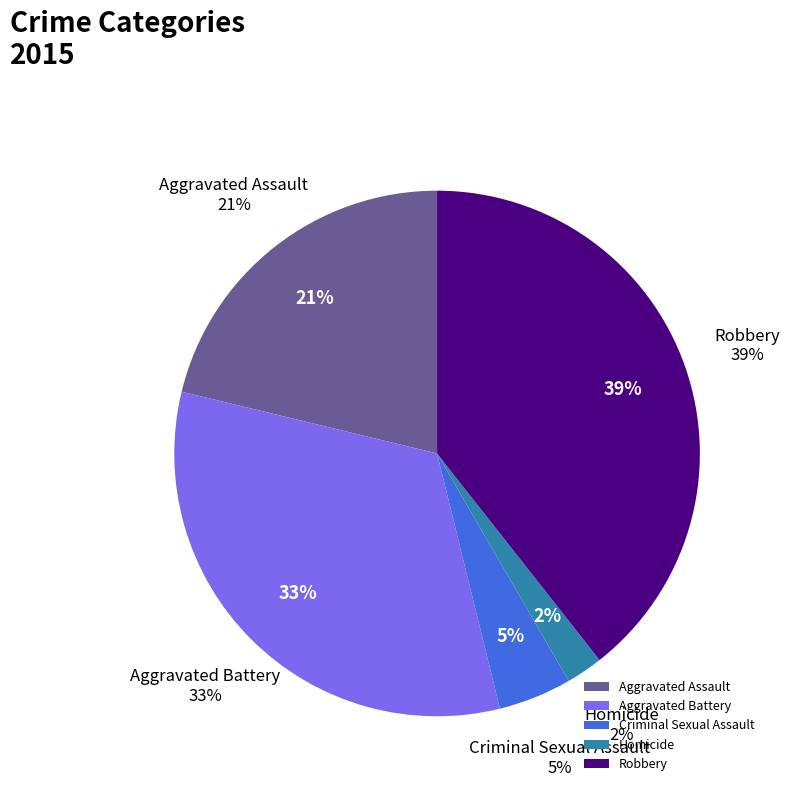

What percentage is the Aggravated Assault slice, to the nearest percent?

21%